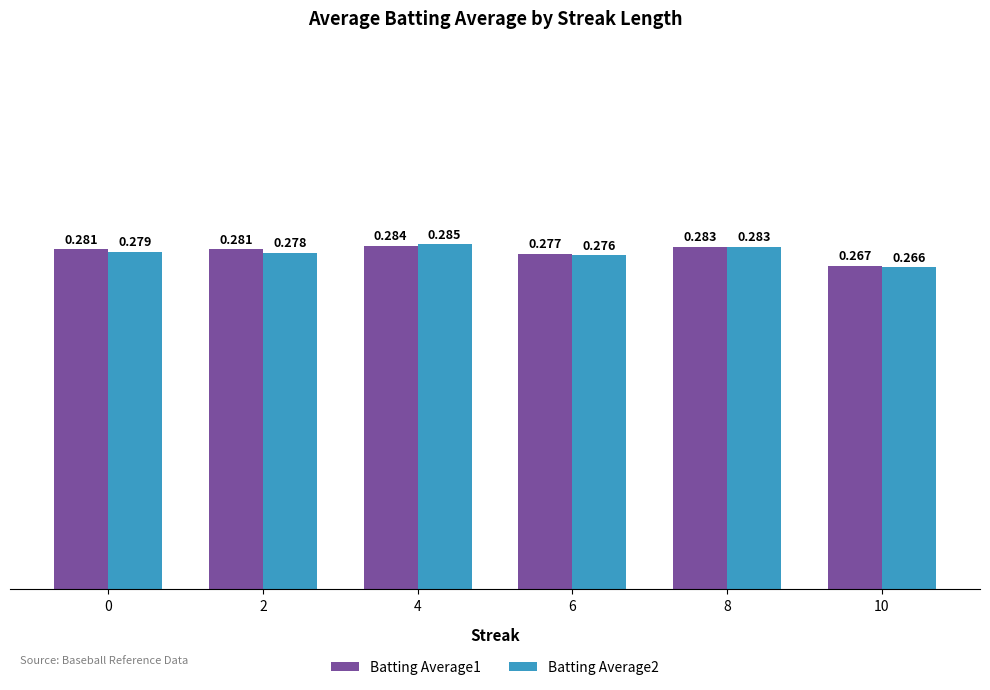

Reading left to right, transcribe all the data shown in this chart.

Batting Average1: 0.3	0.3	0.3	0.3	0.3	0.3
Batting Average2: 0.3	0.3	0.3	0.3	0.3	0.3